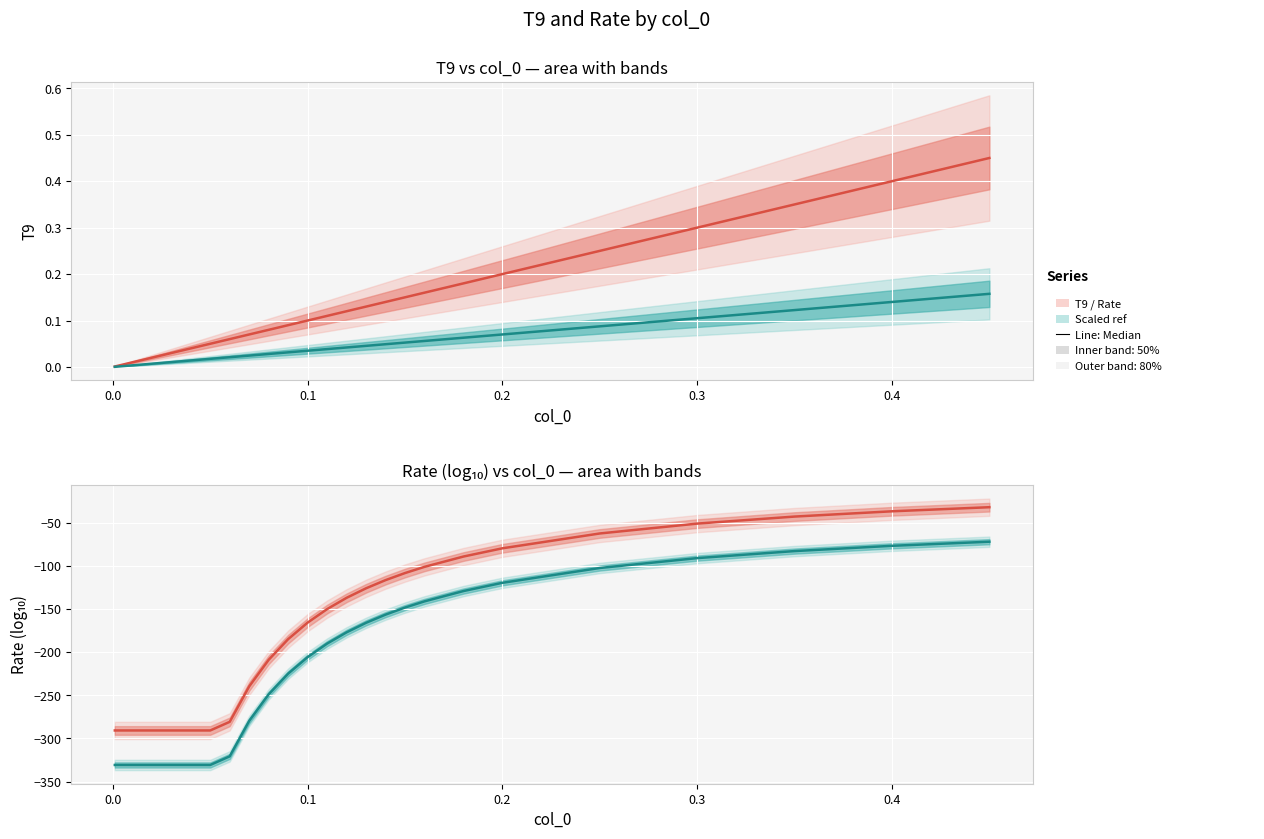

What is the maximum value for Rate (scaled)?

0.2